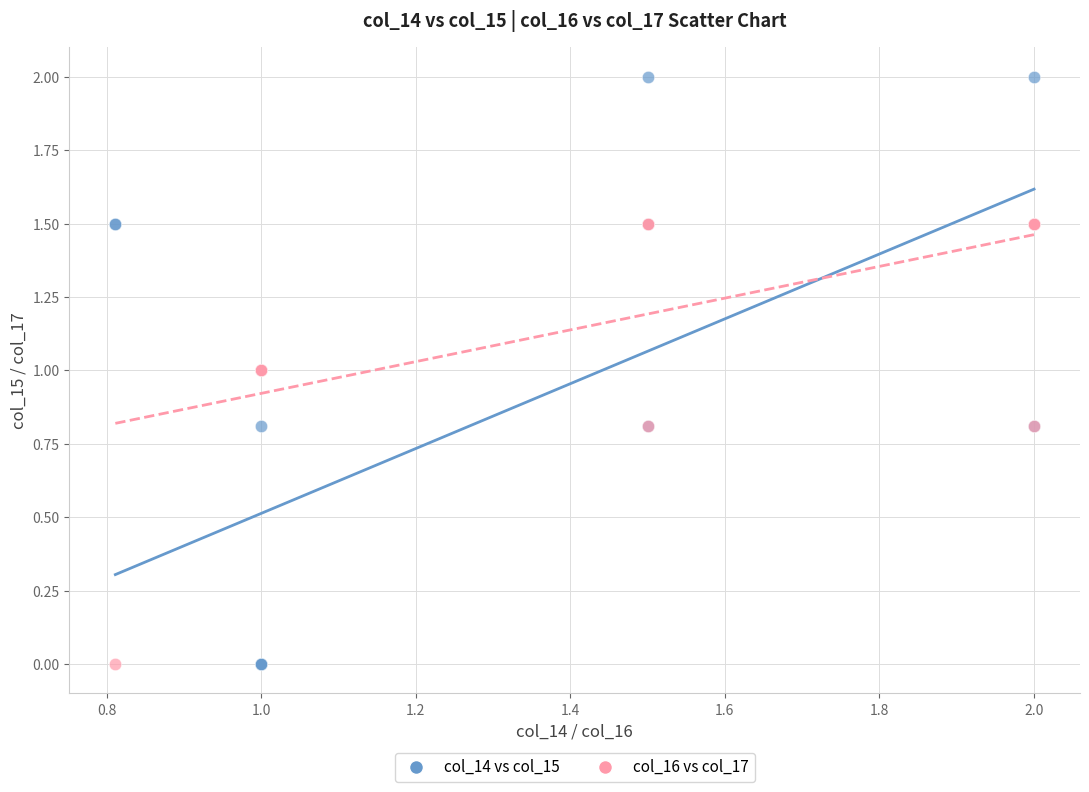

Which series has the widest spread of Y values?

col_14 vs col_15